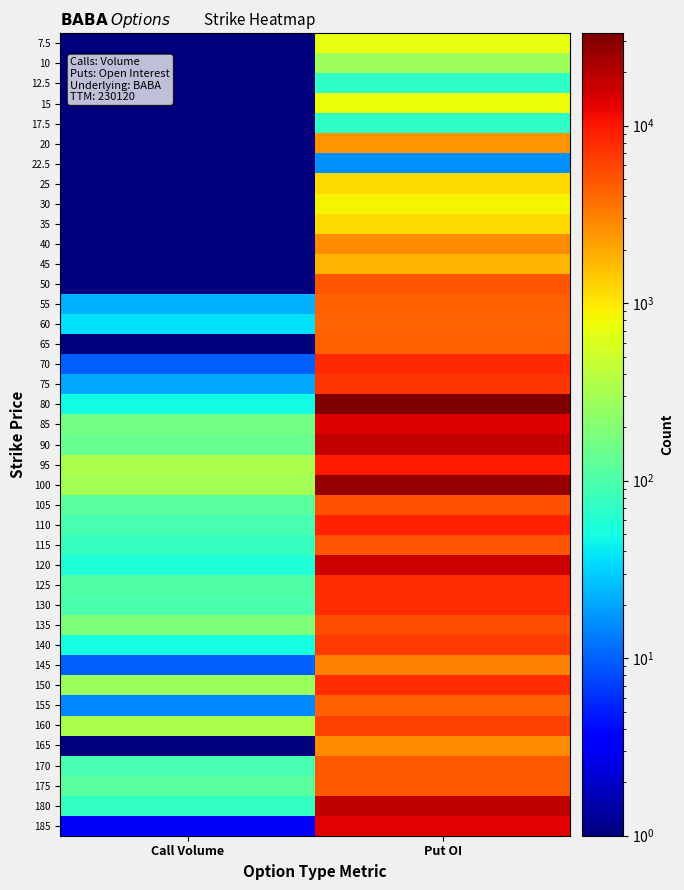

Reading left to right, transcribe all the data shown in this chart.

7.5: Call Volume=0.5	Put OI=699.0
10: Call Volume=0.5	Put OI=274.0
12.5: Call Volume=0.5	Put OI=70.0
15: Call Volume=0.5	Put OI=778.0
17.5: Call Volume=0.5	Put OI=69.0
20: Call Volume=0.5	Put OI=2466.0
22.5: Call Volume=0.5	Put OI=16.0
25: Call Volume=0.5	Put OI=1152.0
30: Call Volume=0.5	Put OI=875.0
35: Call Volume=0.5	Put OI=1150.0
40: Call Volume=0.5	Put OI=2700.0
45: Call Volume=0.5	Put OI=1763.0
50: Call Volume=0.5	Put OI=5057.0
55: Call Volume=22.0	Put OI=4393.0
60: Call Volume=36.0	Put OI=4229.0
65: Call Volume=0.5	Put OI=4420.0
70: Call Volume=10.0	Put OI=8260.0
75: Call Volume=21.0	Put OI=7283.0
80: Call Volume=49.0	Put OI=33117.0
85: Call Volume=167.0	Put OI=13624.0
90: Call Volume=139.0	Put OI=17806.0
95: Call Volume=324.0	Put OI=9776.0
100: Call Volume=306.0	Put OI=26417.0
105: Call Volume=118.0	Put OI=5269.0
110: Call Volume=93.0	Put OI=8912.0
115: Call Volume=76.0	Put OI=5010.0
120: Call Volume=56.0	Put OI=16537.0
125: Call Volume=103.0	Put OI=7918.0
130: Call Volume=95.0	Put OI=7665.0
135: Call Volume=183.0	Put OI=5329.0
140: Call Volume=50.0	Put OI=6782.0
145: Call Volume=10.0	Put OI=3069.0
150: Call Volume=269.0	Put OI=7706.0
155: Call Volume=15.0	Put OI=4495.0
160: Call Volume=331.0	Put OI=6396.0
165: Call Volume=1.0	Put OI=2704.0
170: Call Volume=94.0	Put OI=4825.0
175: Call Volume=120.0	Put OI=4880.0
180: Call Volume=74.0	Put OI=18092.0
185: Call Volume=3.0	Put OI=13410.0